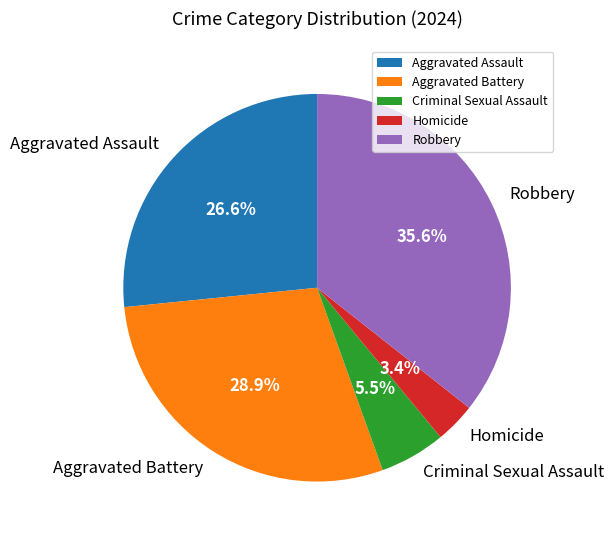

What is the smallest slice in the pie chart?

Homicide